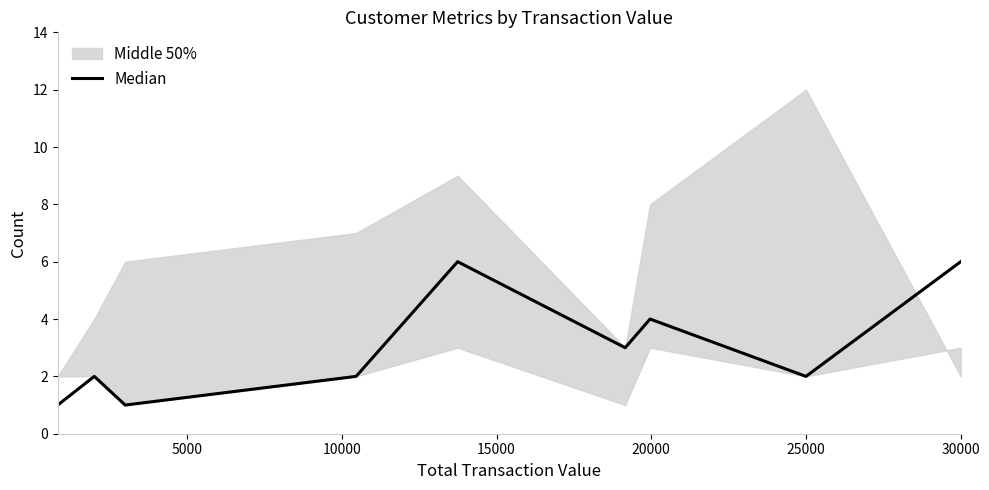

How many points are lower than both their immediate neighbors (excluding endpoints)?

3